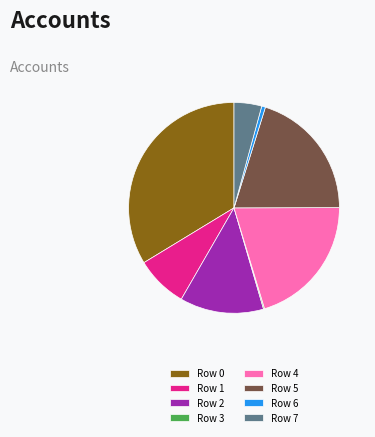

Do Row 0 and Row 4 together represent more than half of the pie?

Yes